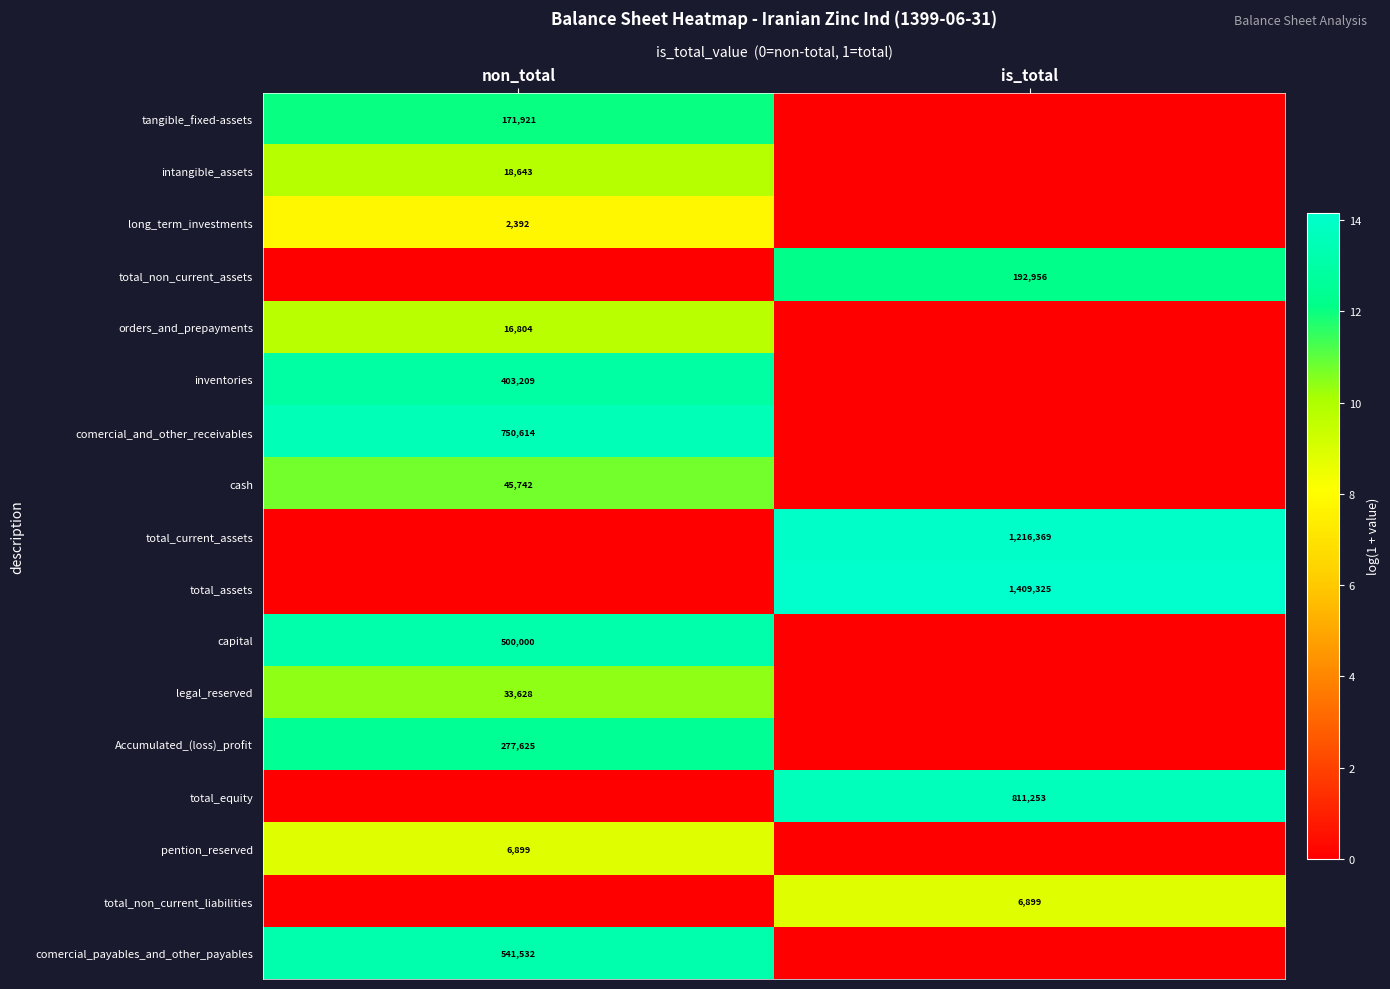

The value of pention_reserved at non_total is 3125. True or false?

False